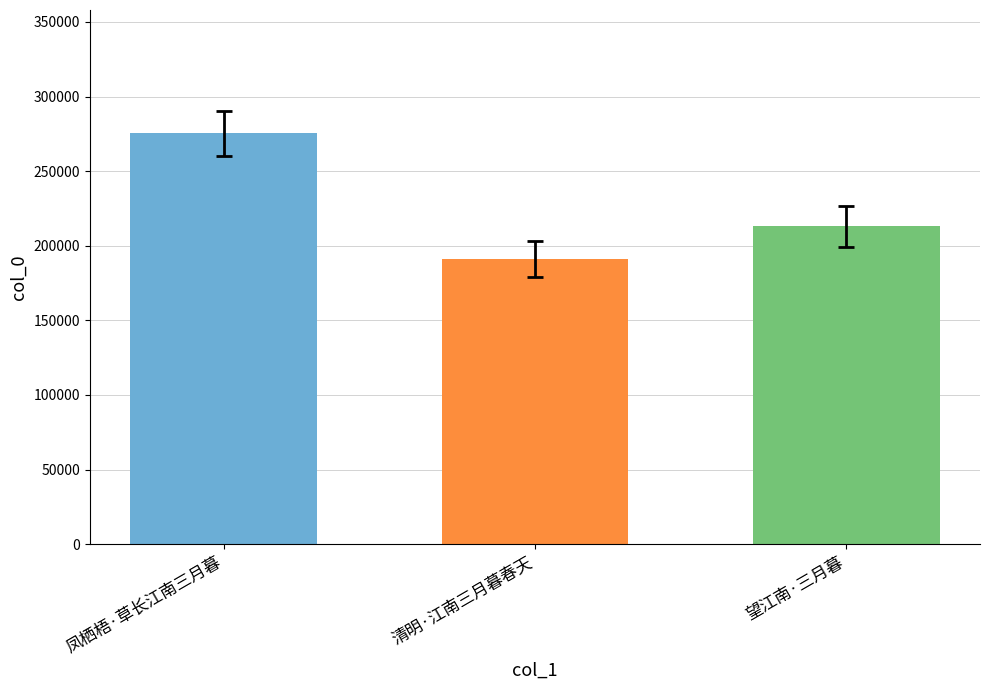

Reading left to right, extract all data points from this chart.

凤栖梧·草长江南三月暮=275387	清明·江南三月暮春天=191134	望江南·三月暮=212930